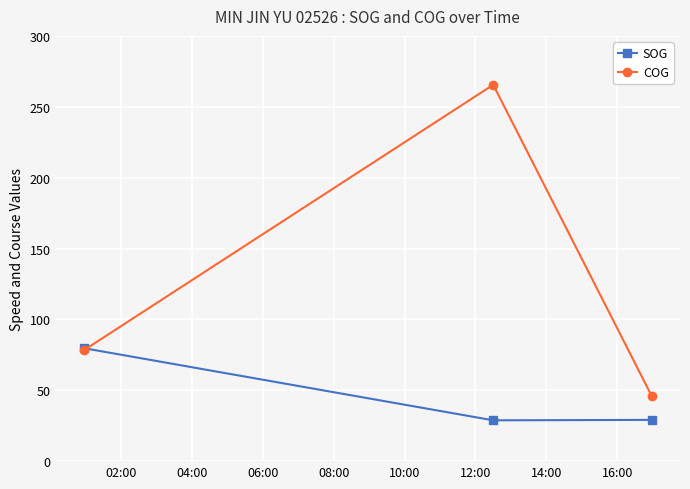

What is the value of the SOG point at the 3rd from the left?

29.1